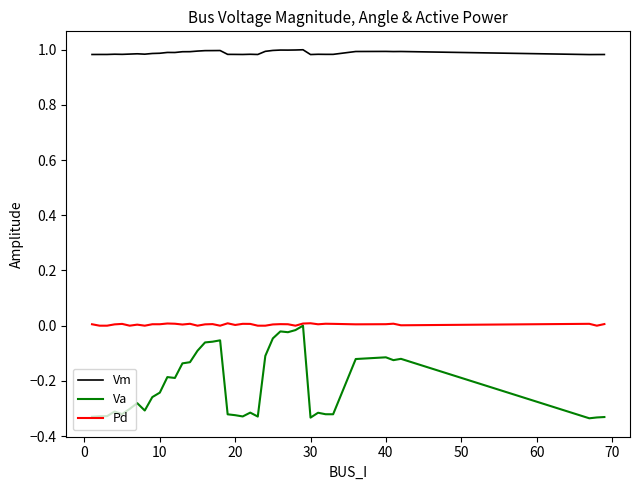

Which series has the largest total across all categories?

Vm